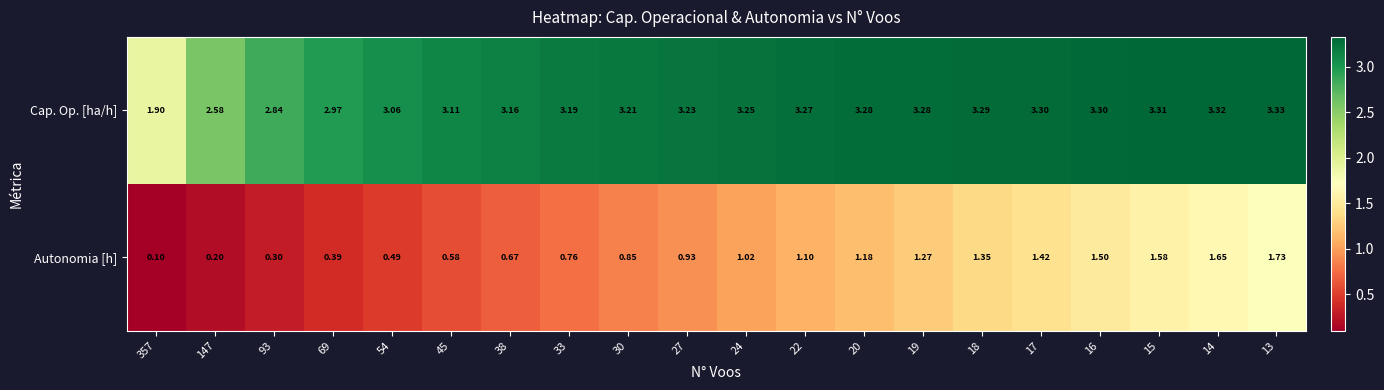

At which category is the sum across all series the highest?

13